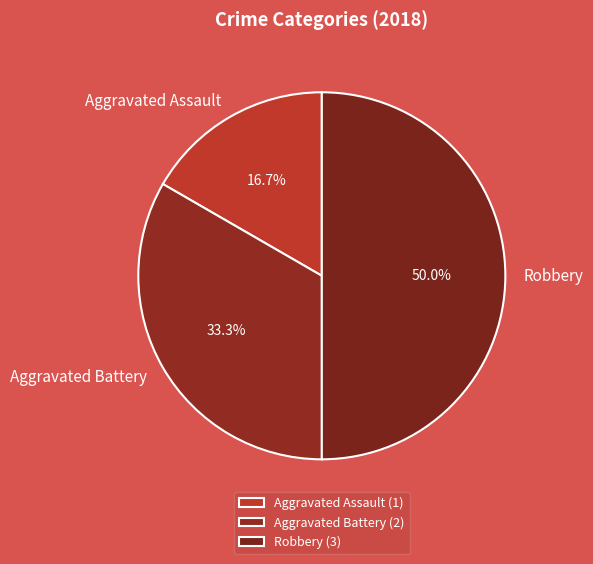

Which has a higher value, Aggravated Battery or Aggravated Assault?

Aggravated Battery